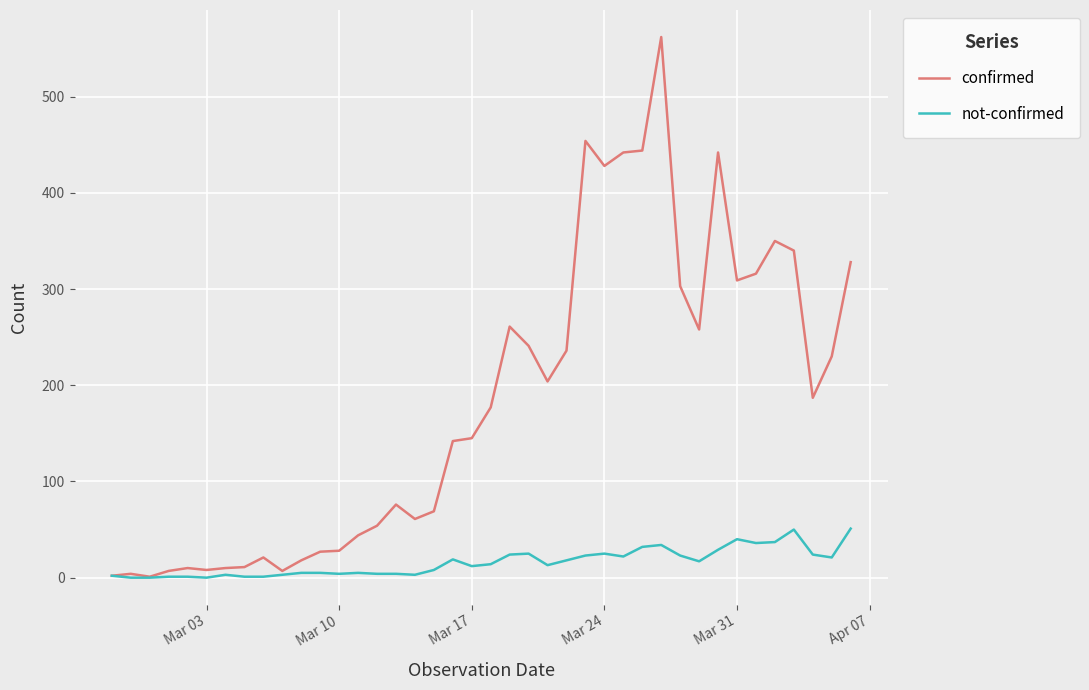

Which series has the largest range (max minus min)?

confirmed